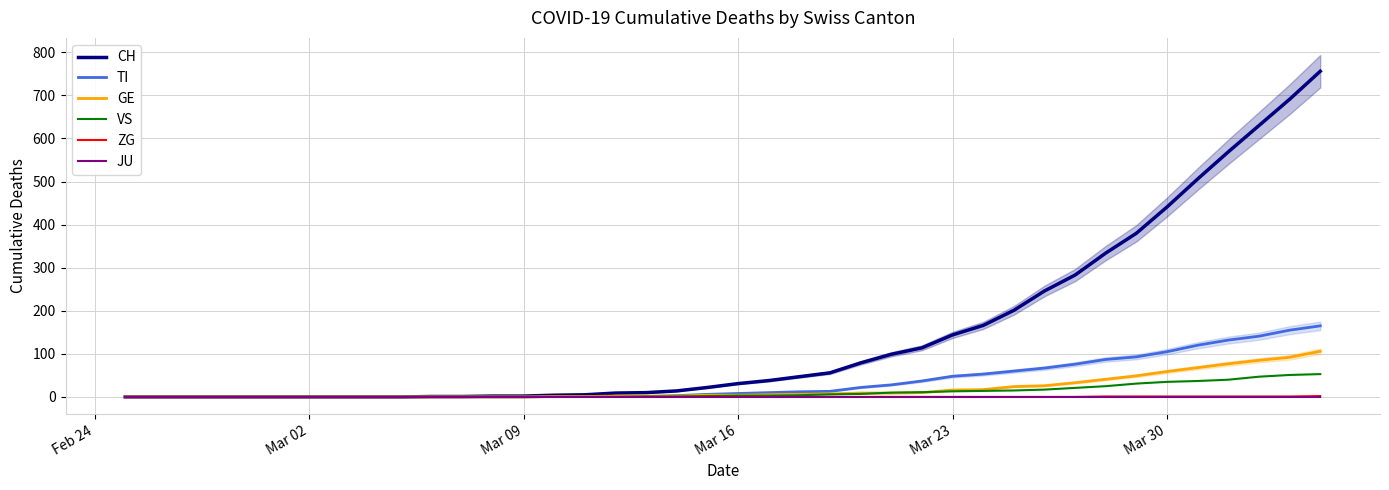

The value of TI at Mar 02 is 0. True or false?

True